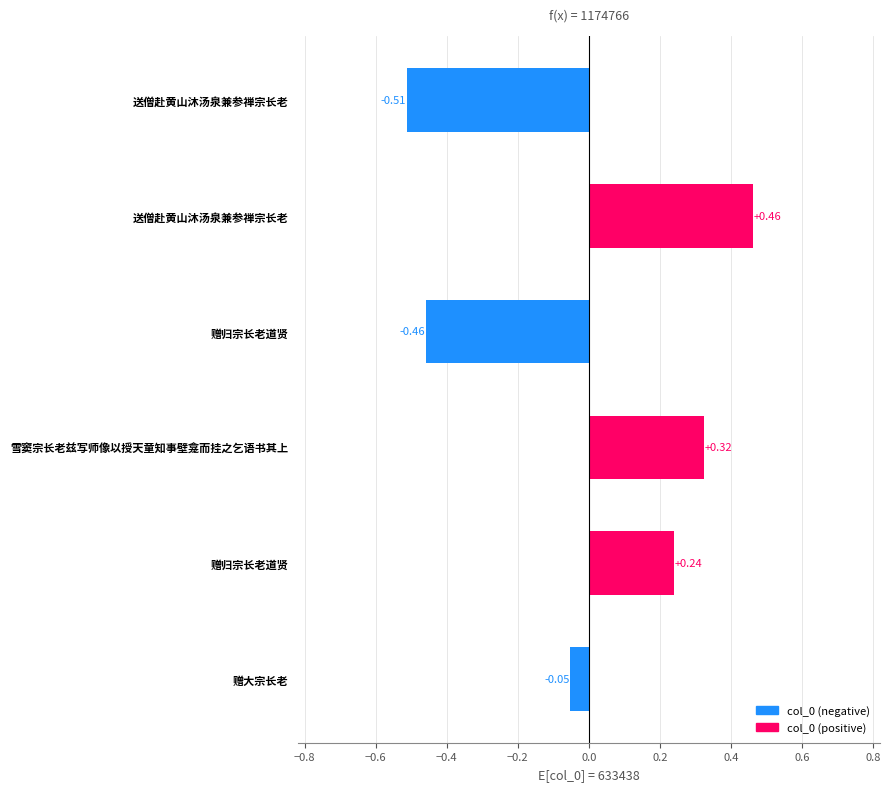

How many bars are there in total?

6